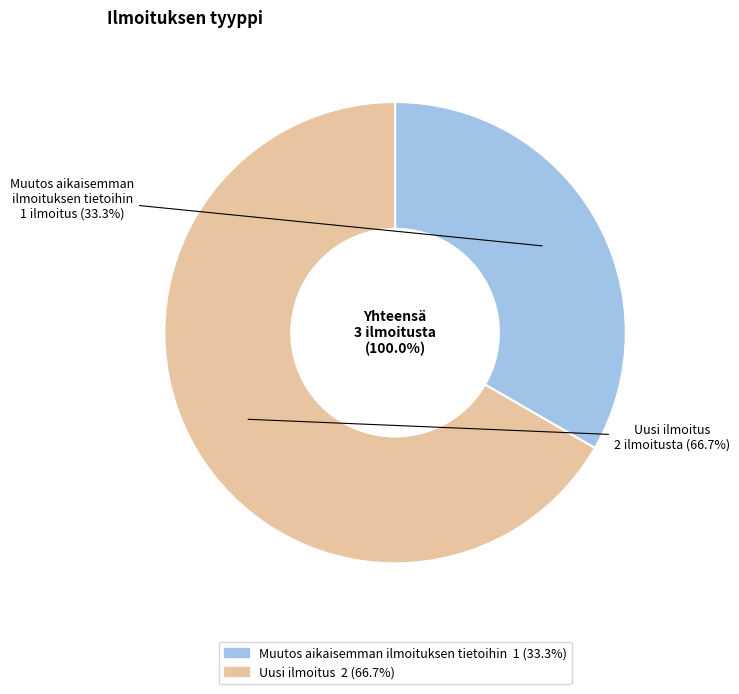

To the nearest percent, what percentage of the pie is Muutos aikaisemman ilmoituksen tietoihin?

33%